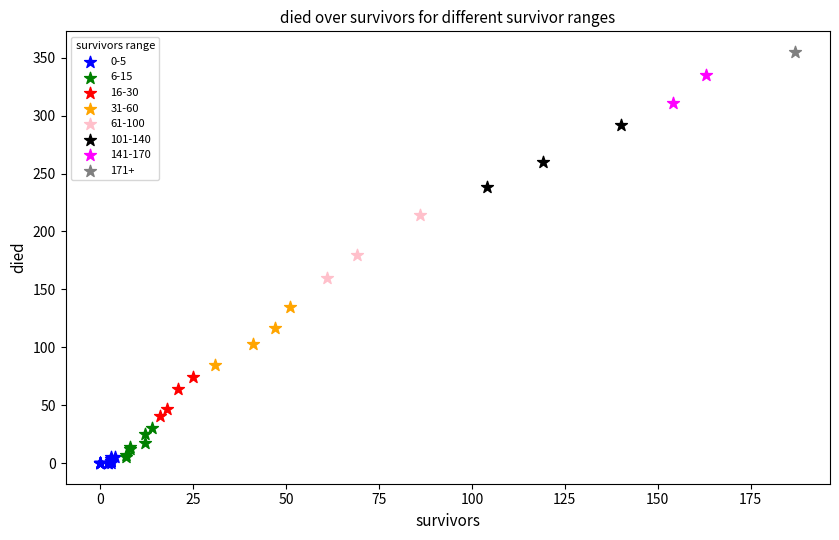

What are all the series names shown in the legend?

0-5, 6-15, 16-30, 31-60, 61-100, 101-140, 141-170, 171+